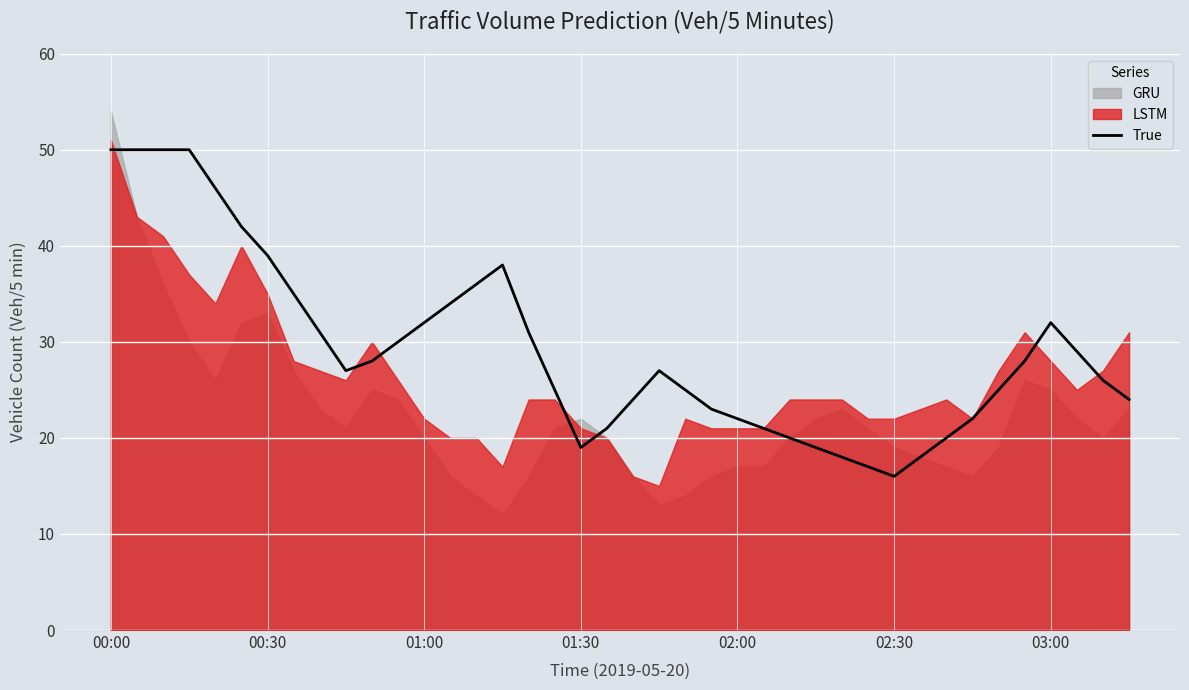

What is the value of the 31st point from the left?

16